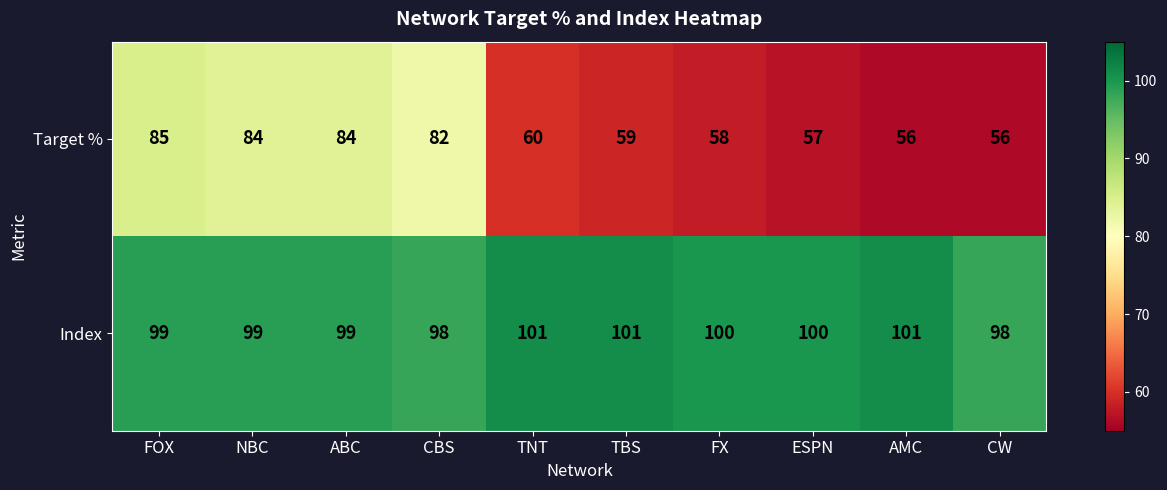

Rank the series by their maximum value, from highest to lowest.

Index, Target %